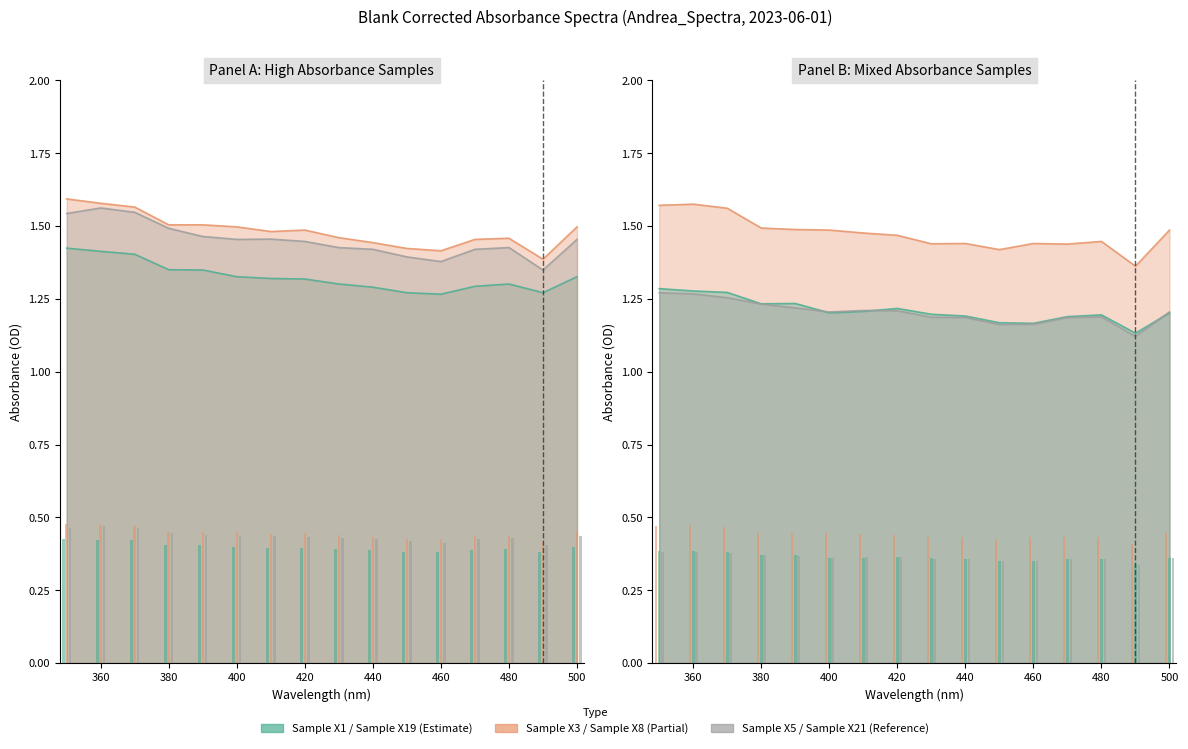

What value does the Sample X21 series have at 410?

1.2